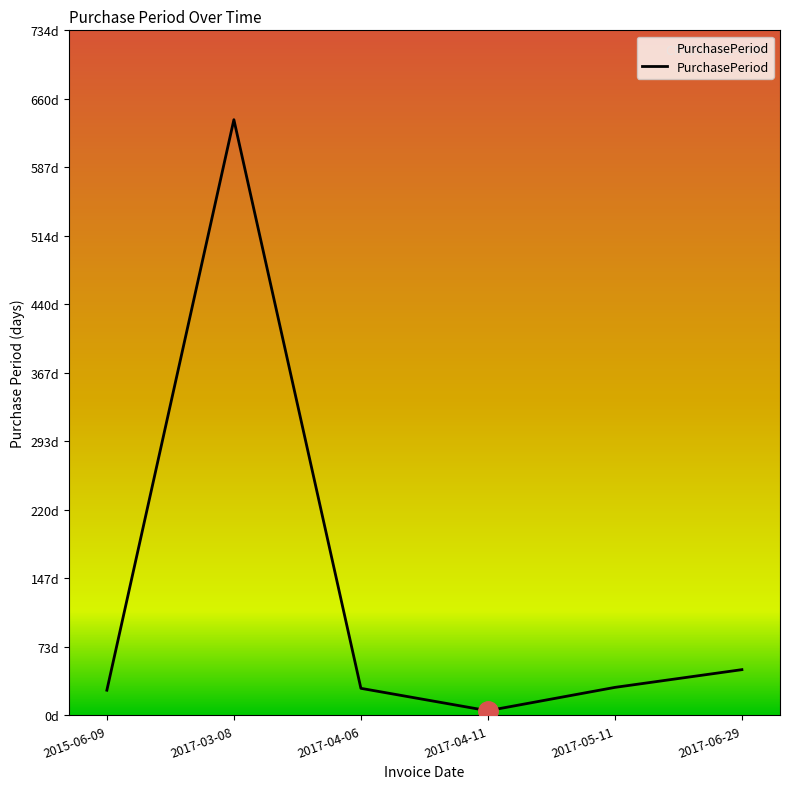

Rank the categories by value from lowest to highest.

2017-04-11, 2015-06-09, 2017-04-06, 2017-05-11, 2017-06-29, 2017-03-08